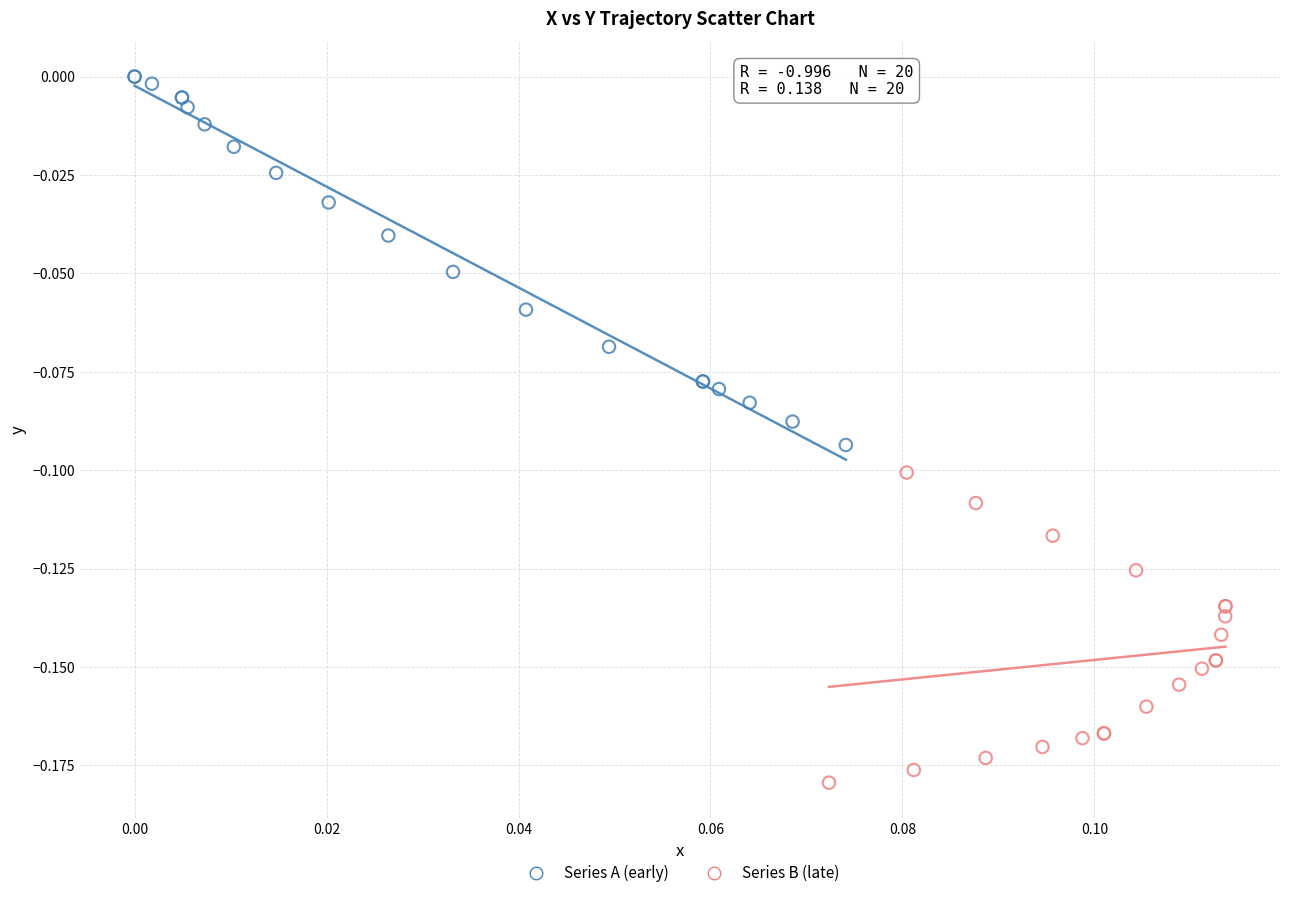

Which series contains the lowest Y value?

Series B (late)